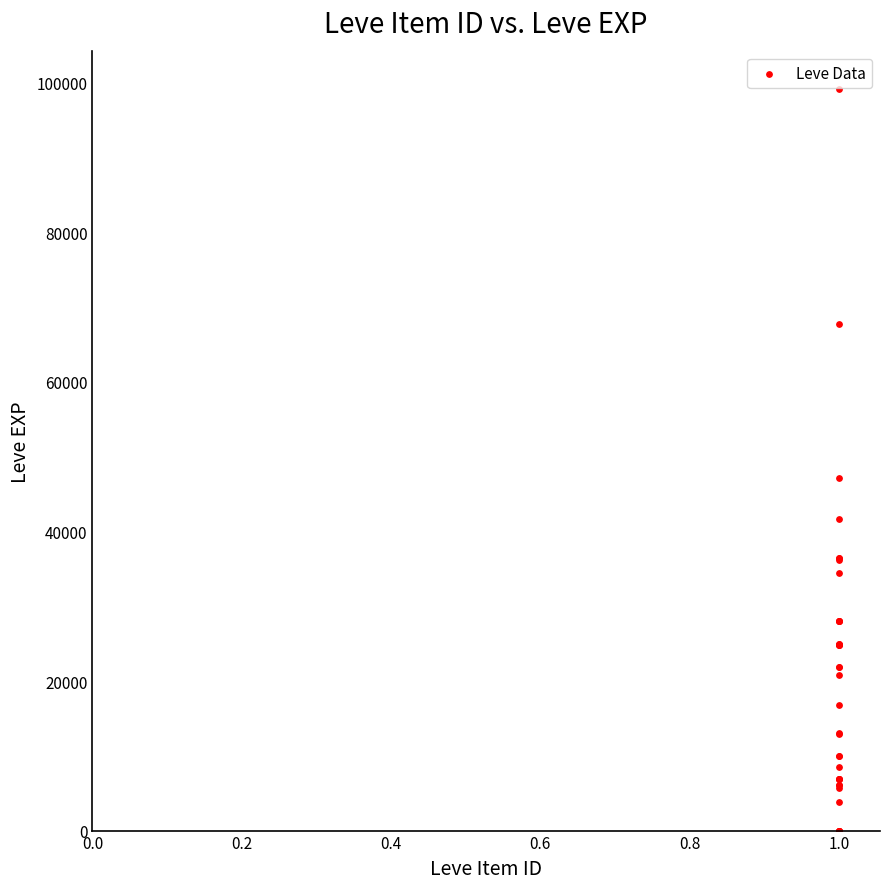

What Y value in the scatter plot is closest to 49610?

47200